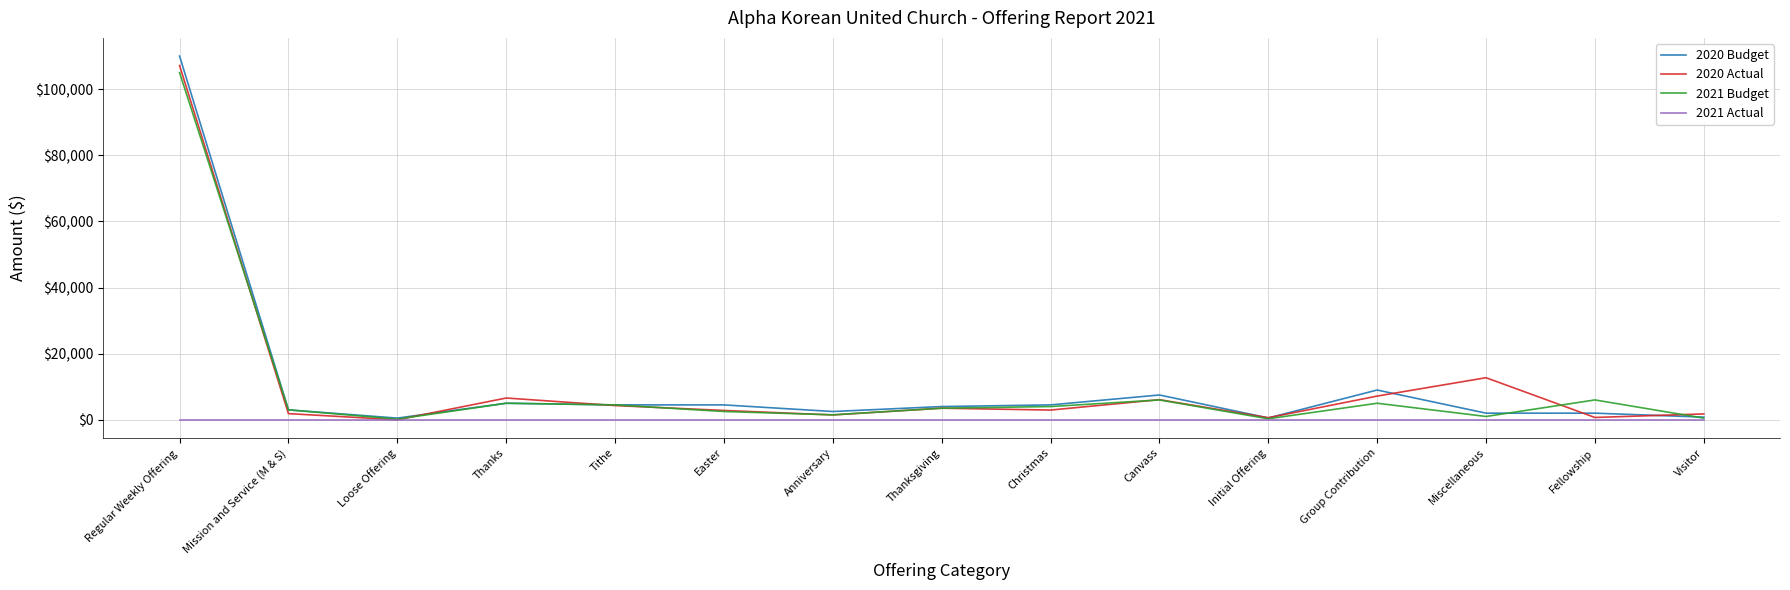

Is the value of 2020 Budget at Thanksgiving greater than the value of 2021 Budget at Visitor?

Yes